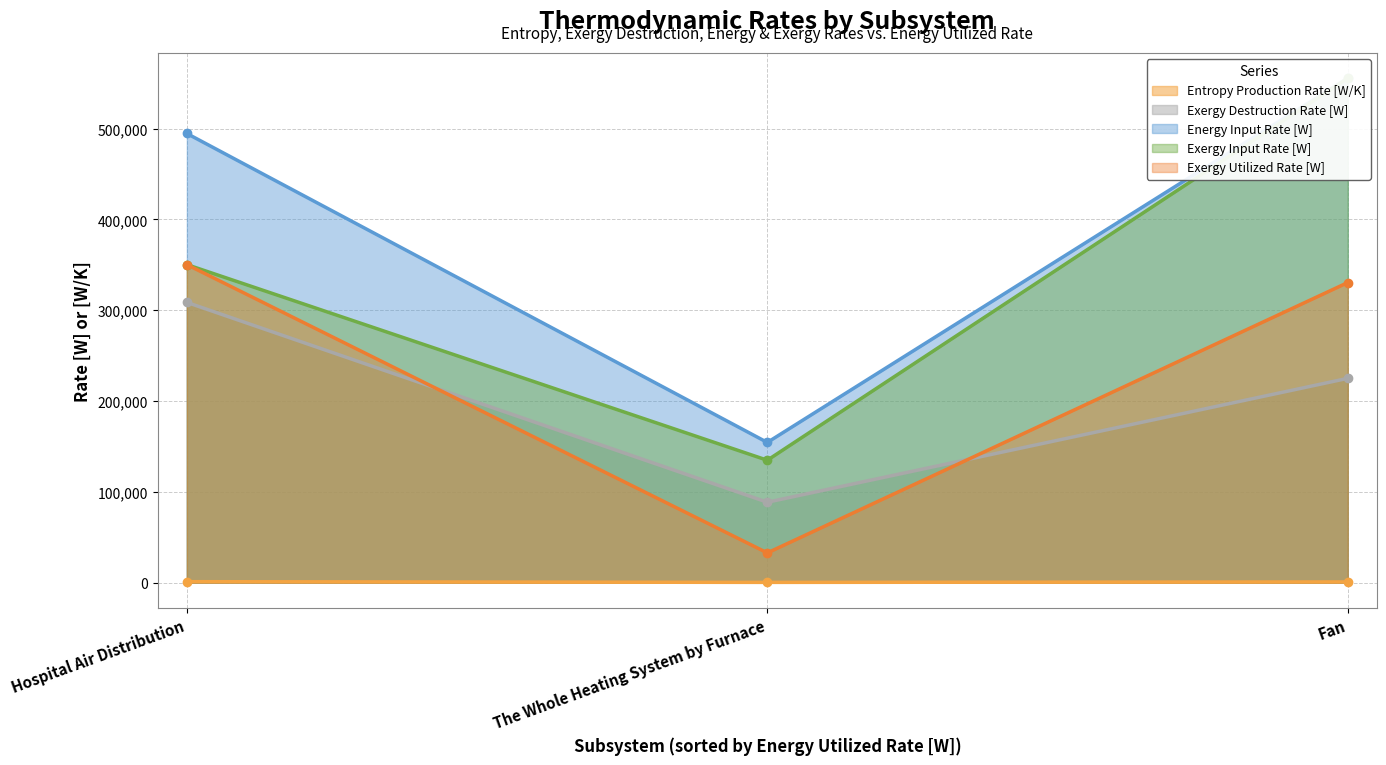

Is it true that Exergy Destruction Rate [W] equals 50641.7 at Fan?

False